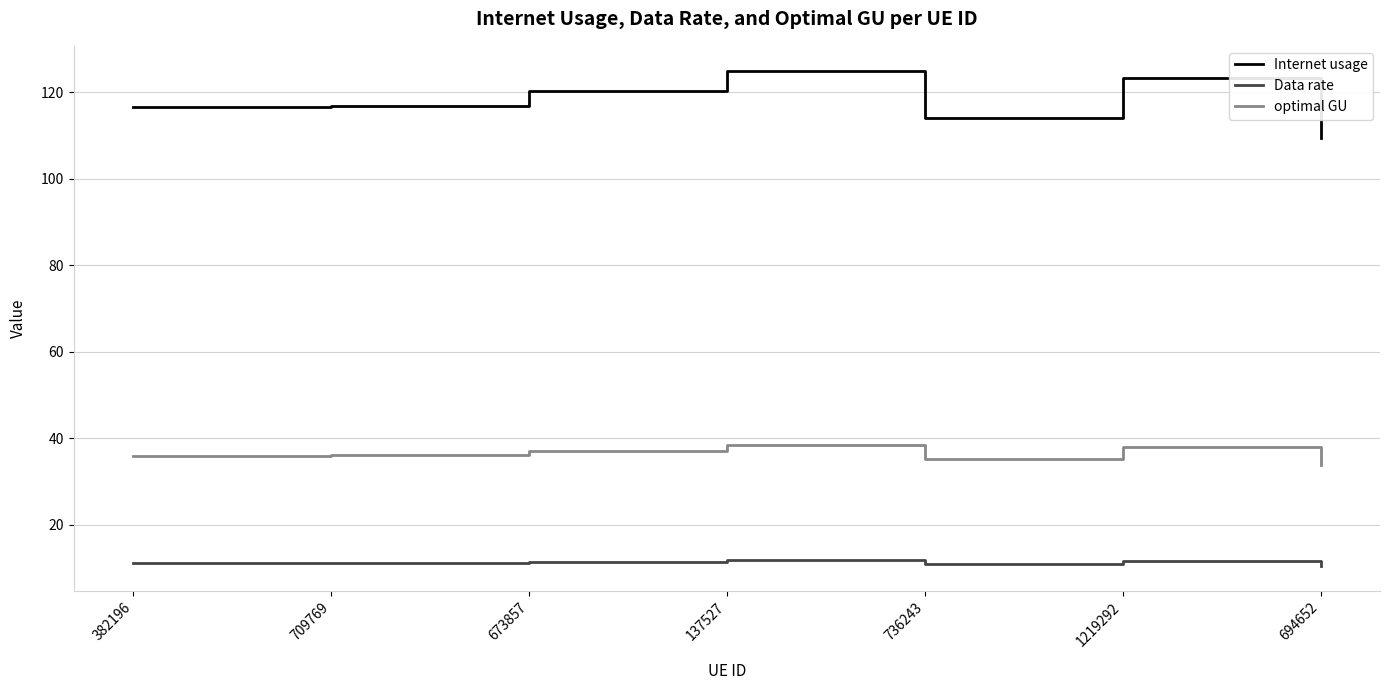

True or false: Data rate and Internet usage intersect in this chart.

False